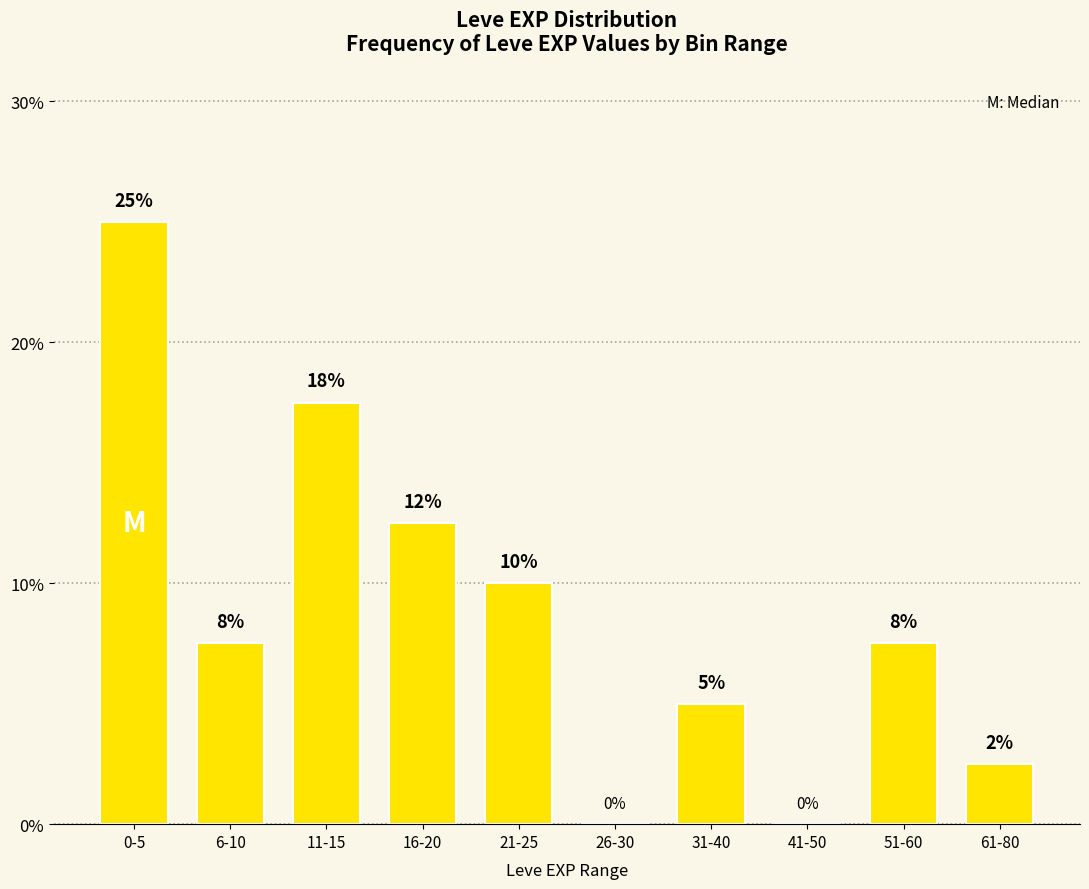

What is the sum of the values at 16-20 and 11-15?

30.0